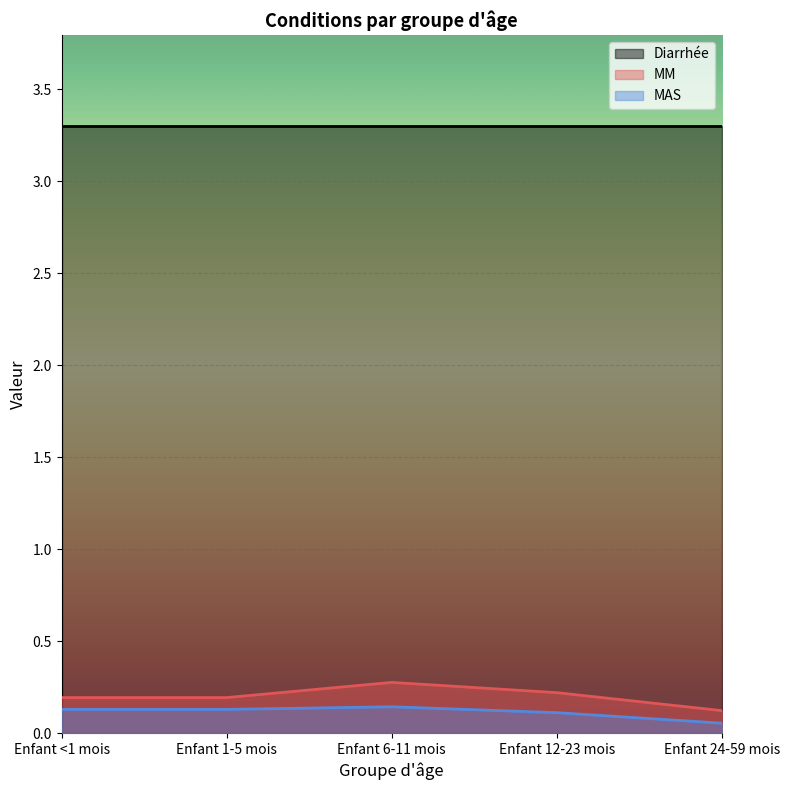

True or false: MM has more than 1 interior local peaks.

False